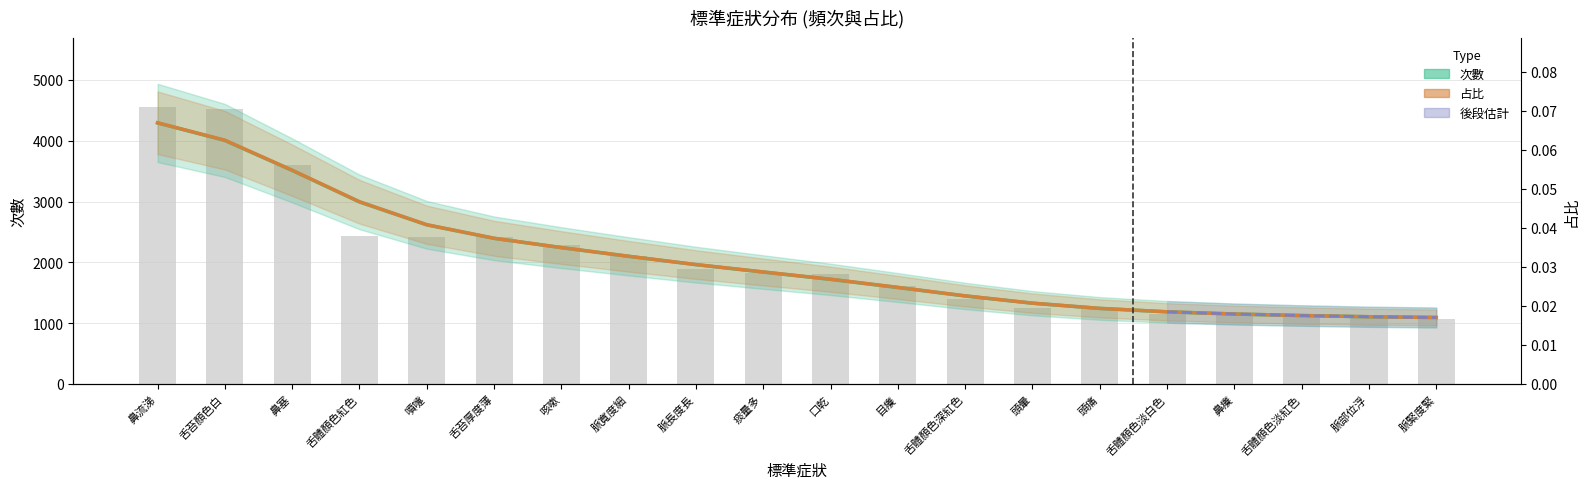

Rank the series at 口乾 from lowest to highest value.

次數 (趨勢), 占比 (趨勢)